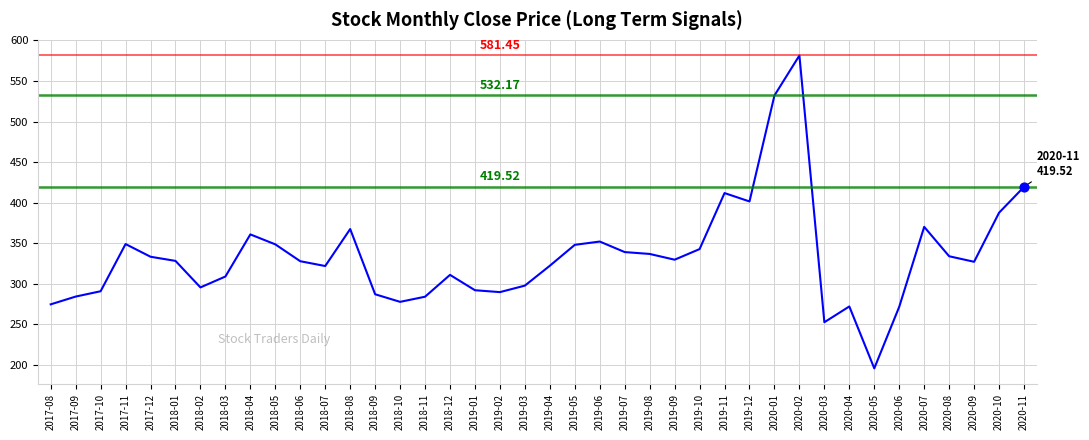

Between 2017-10 and 2018-09, which is larger?

2017-10